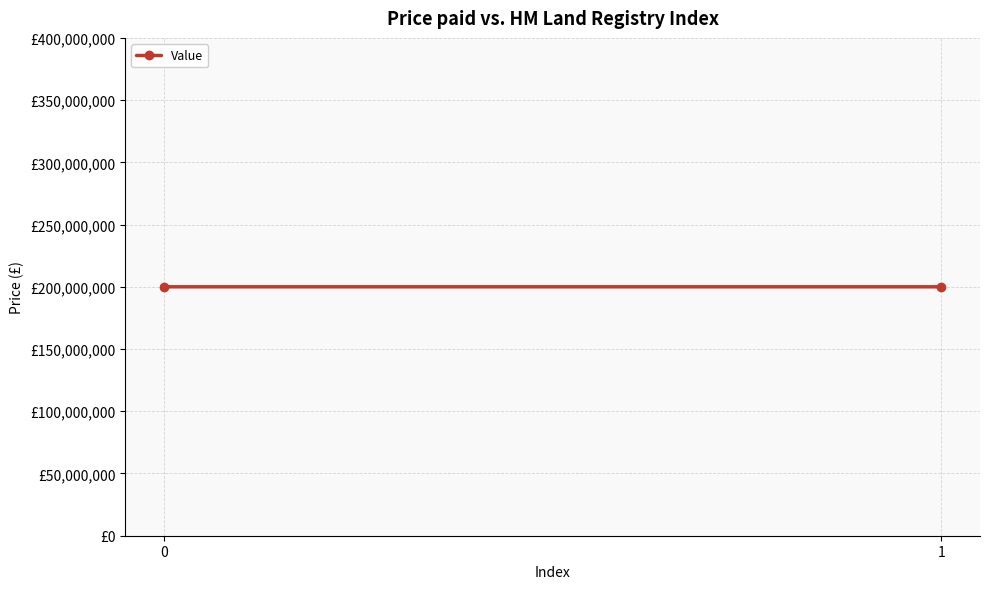

What is the approximate value at 0?

200000041